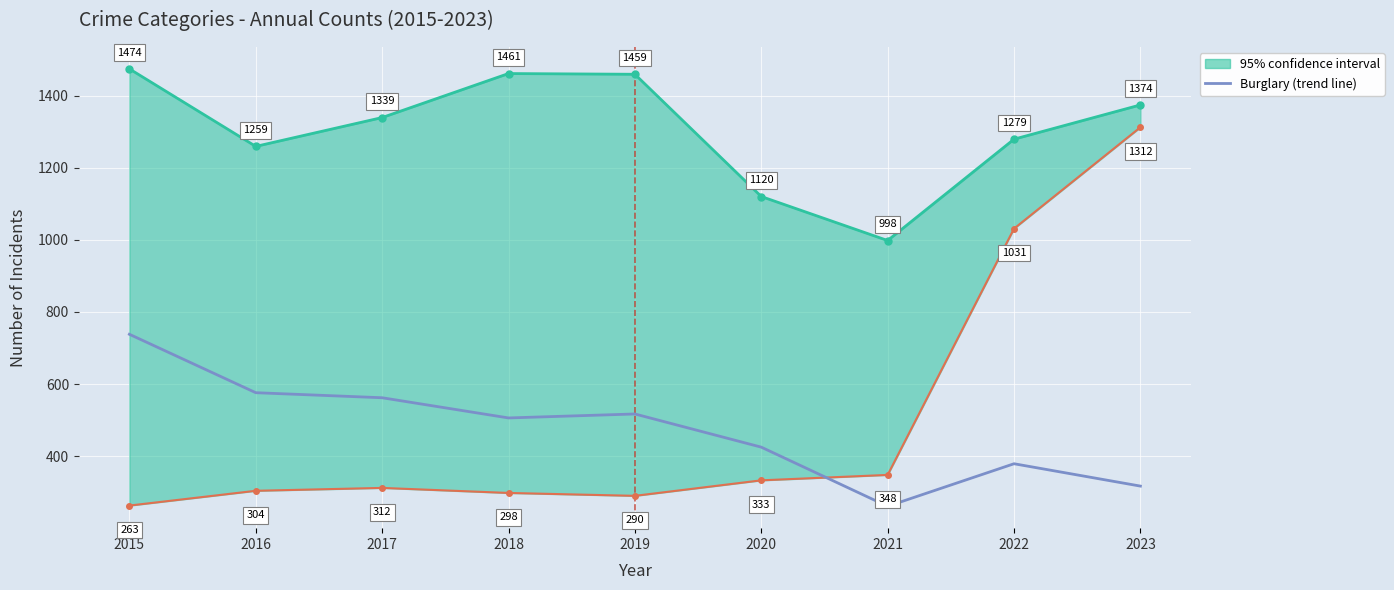

Between 2022 and 2015, which is larger?

2015